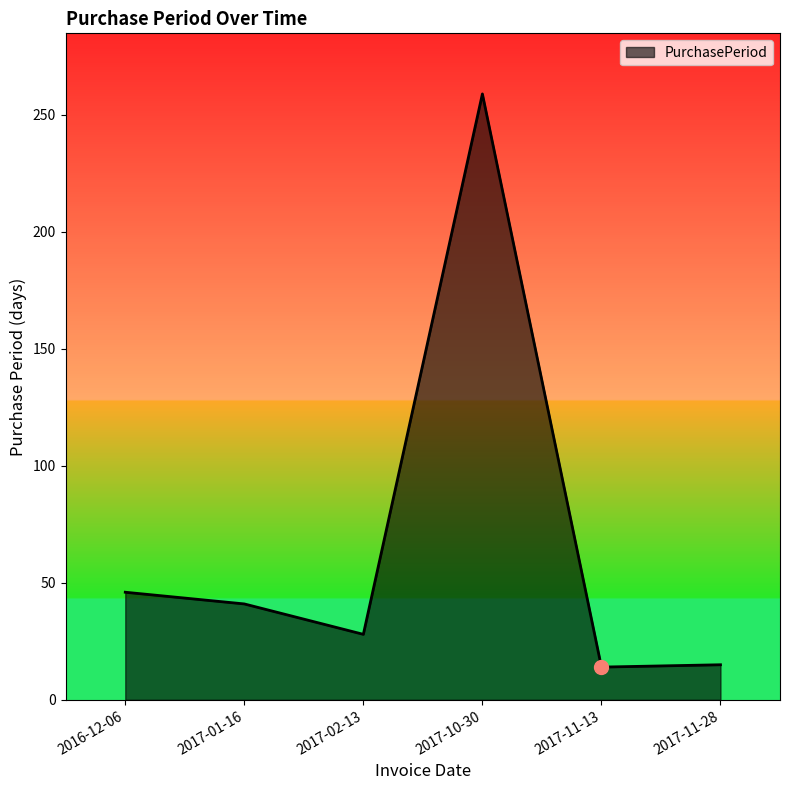

What is the change in value from 2017-11-13 to 2017-11-28?

+1